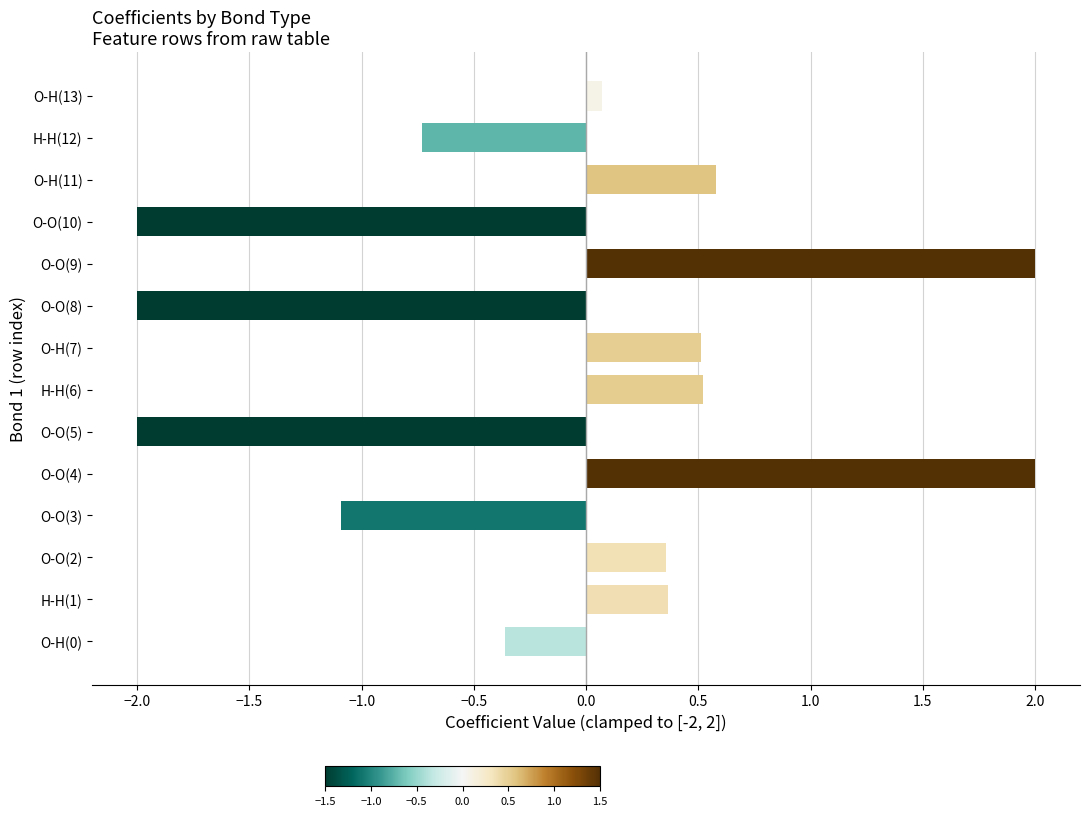

Where is the data nearest to the value 0?

O-H(13)